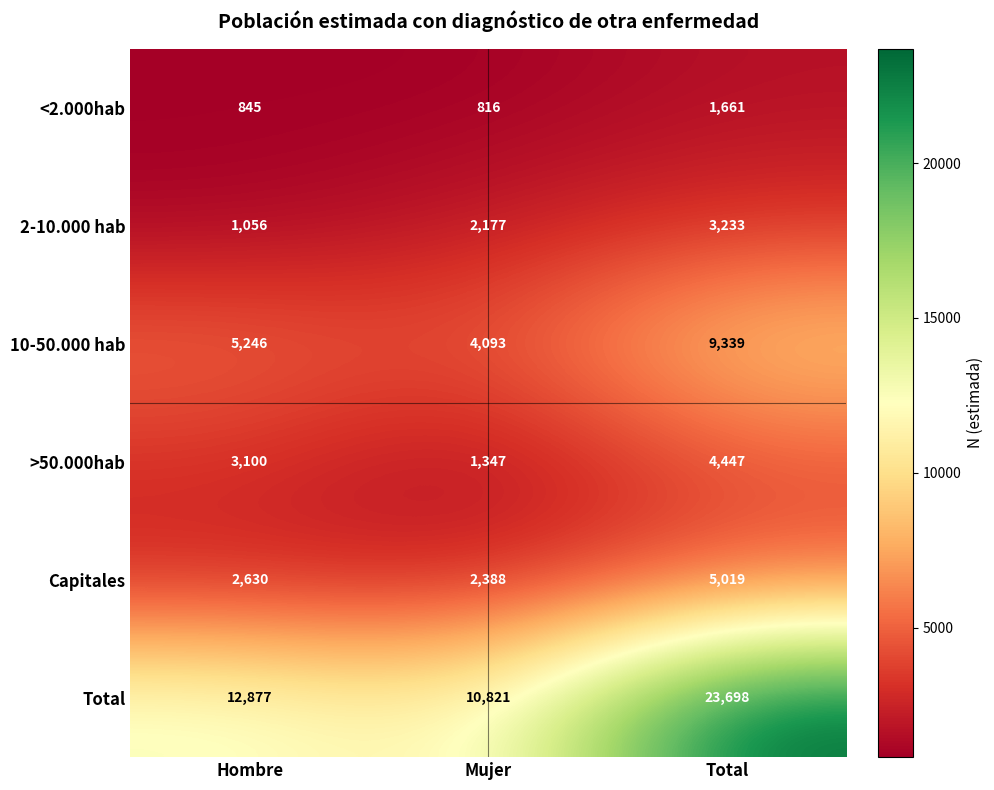

List the series in order of their peak value, lowest first.

<2.000hab, 2-10.000 hab, >50.000hab, Capitales, 10-50.000 hab, Total